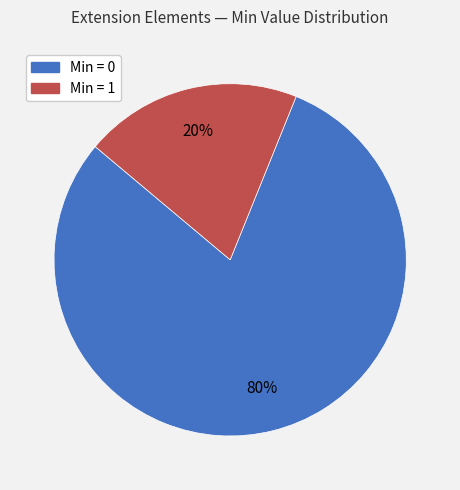

To the nearest percent, what is the average slice percentage?

50%